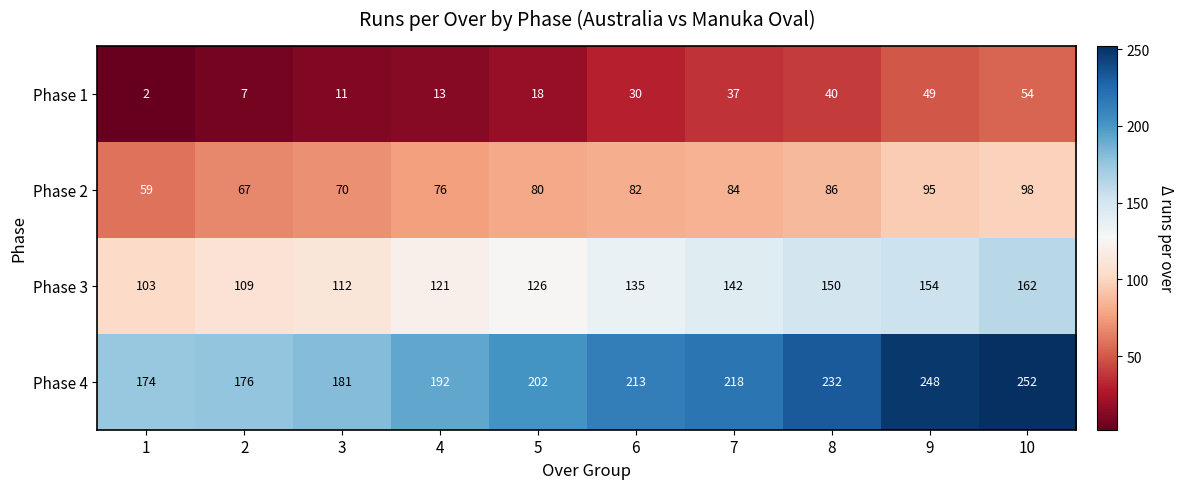

What is the average value of the Phase 4 series?

209